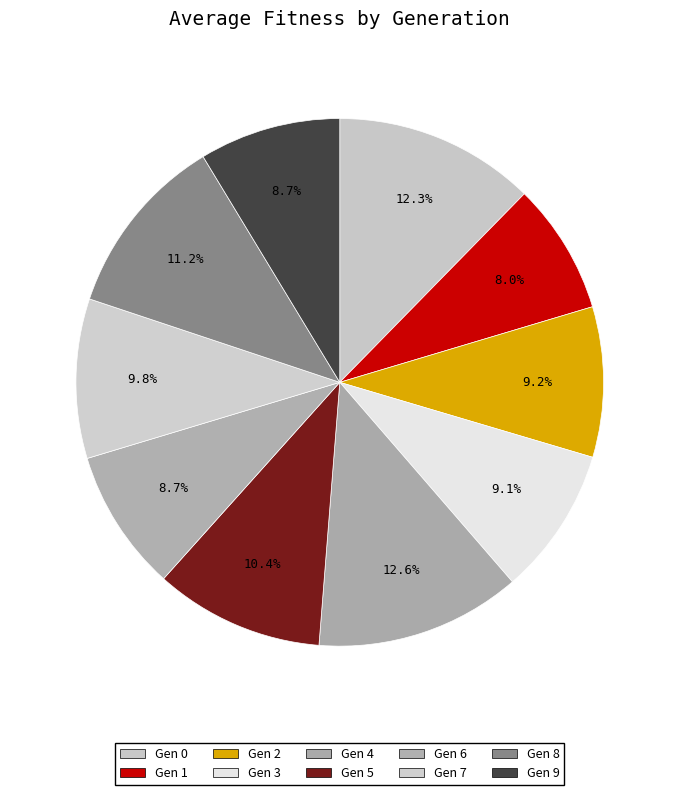

How many segments does this pie chart have?

10